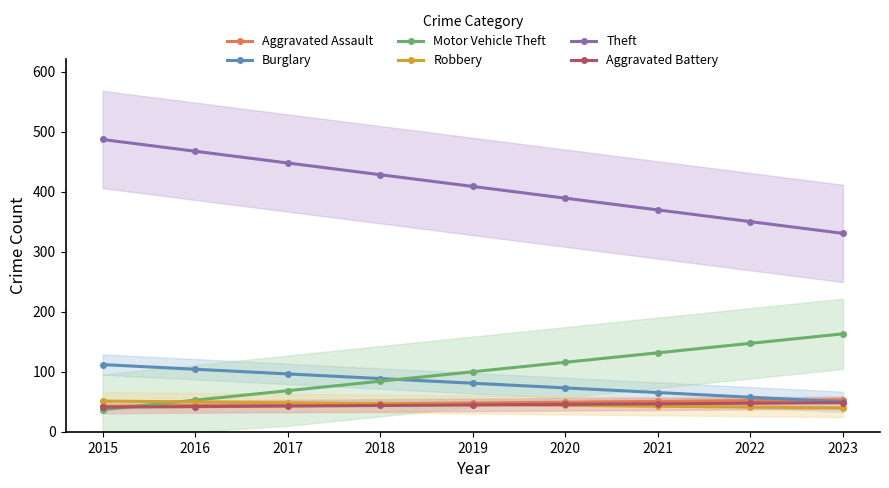

What is the sum of the Theft values at 2020 and 2016?

856.2